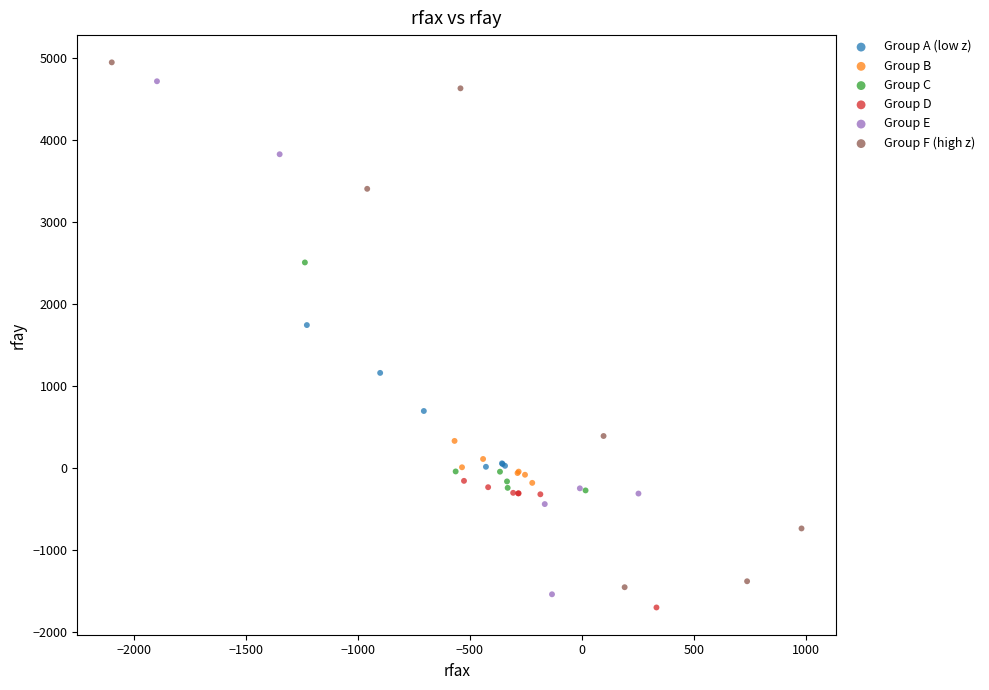

Which series reaches the minimum Y coordinate?

Group D